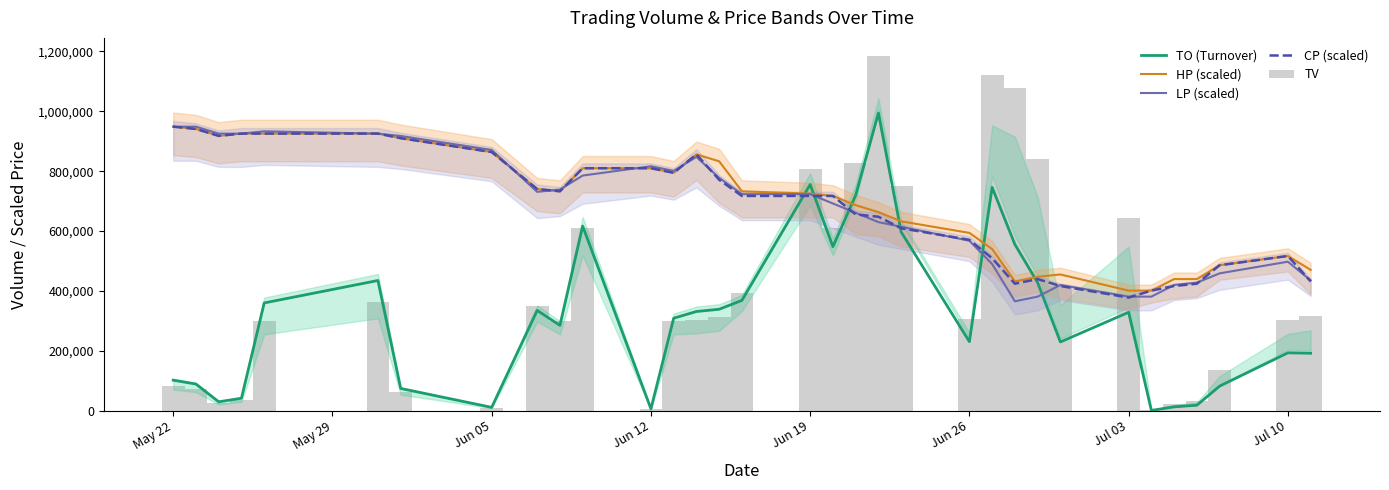

Between Jun 26 and Jul 03, which is larger?

Jul 03